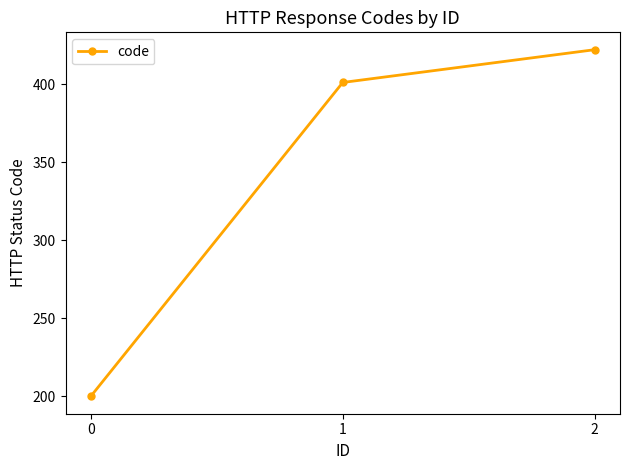

The value at 0 is 200. True or false?

True